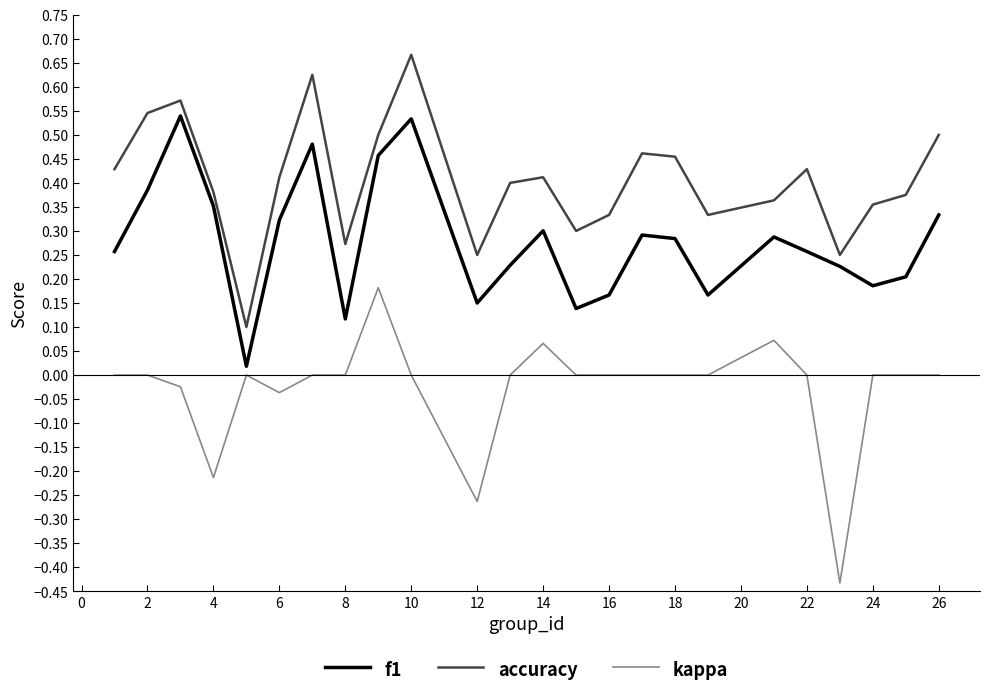

Which series has the largest total across all categories?

accuracy